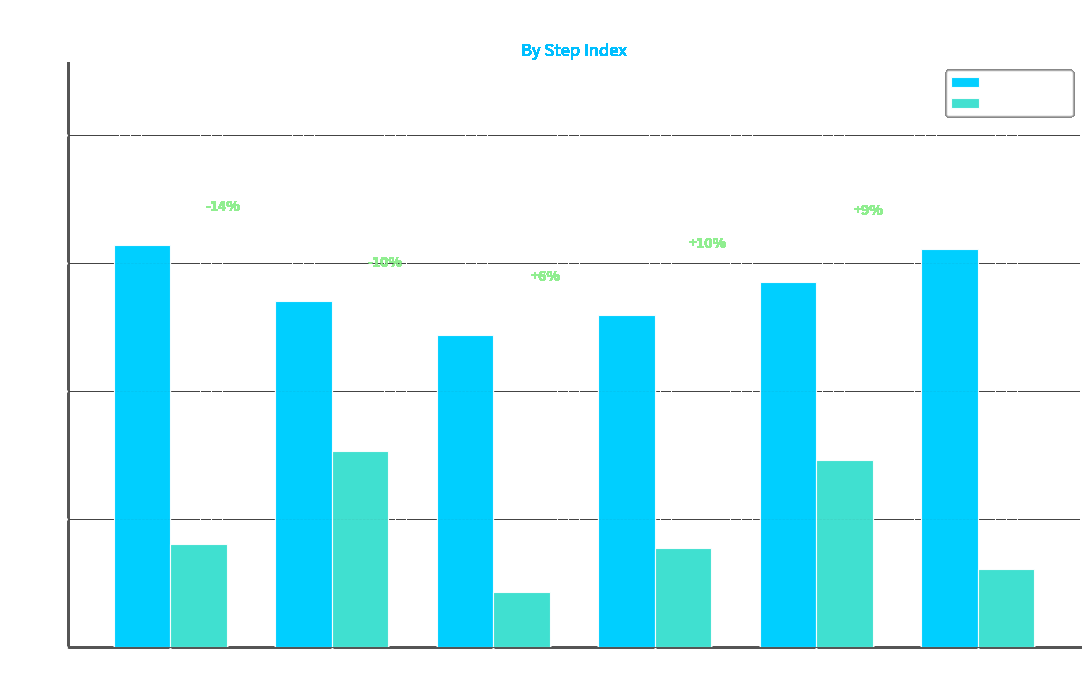

Between Step 1 and Step 3, which series saw the biggest shift?

step_length